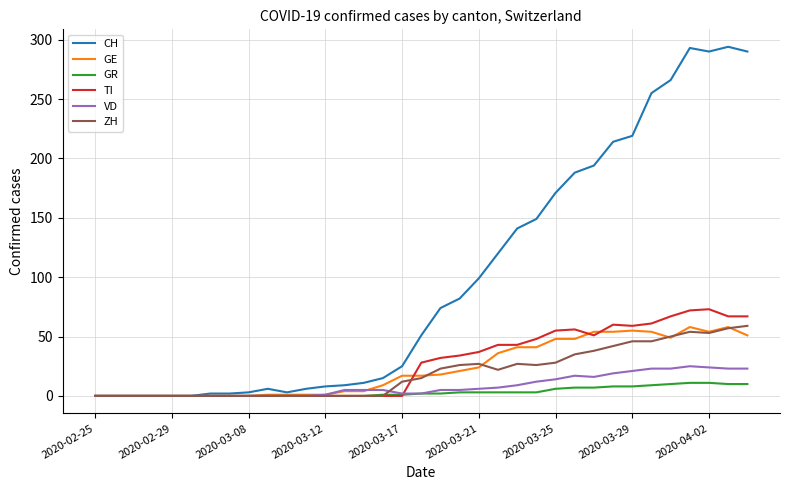

Which series has the largest range (max minus min)?

CH